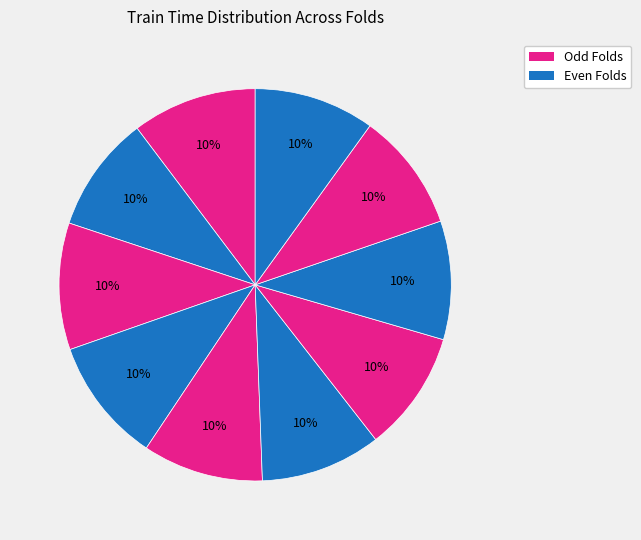

Is there a majority slice in this chart?

No